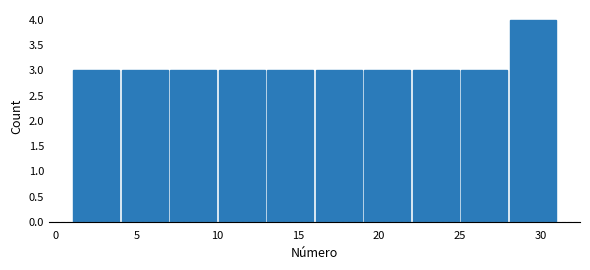

Reading left to right, list every bar in this chart as the range it spans on the x-axis followed by its height. The values are not printed on the chart, so give them approximately, as read against the axis.

1 to 4: 3
4 to 7: 3
7 to 10: 3
10 to 13: 3
13 to 16: 3
16 to 19: 3
19 to 22: 3
22 to 25: 3
25 to 28: 3
28 to 31: 4